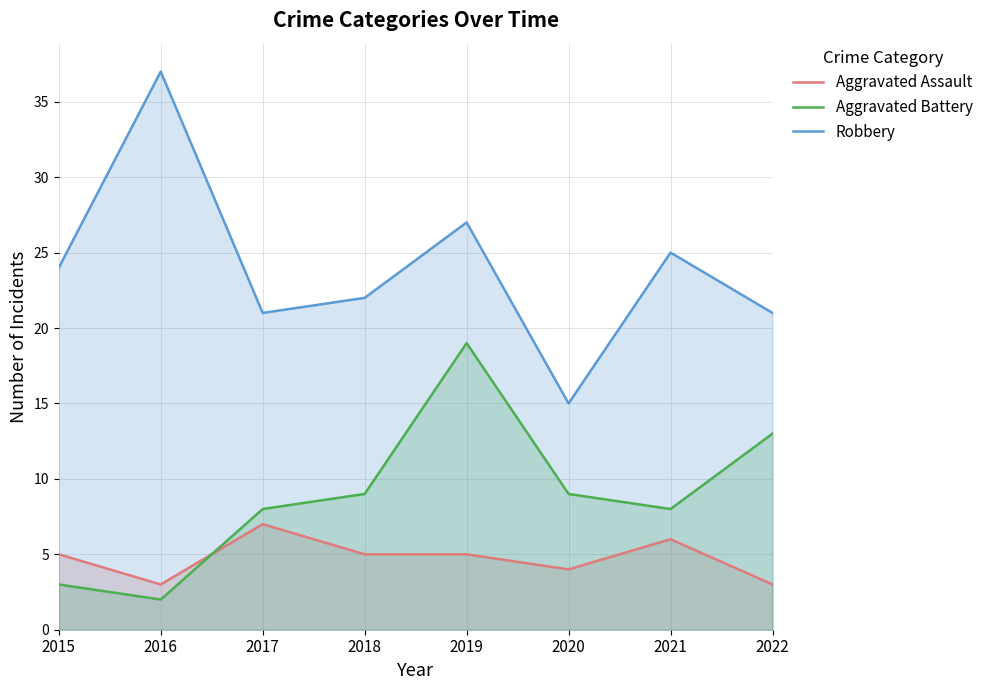

Which series changed the most between 2017 and 2019?

Aggravated Battery